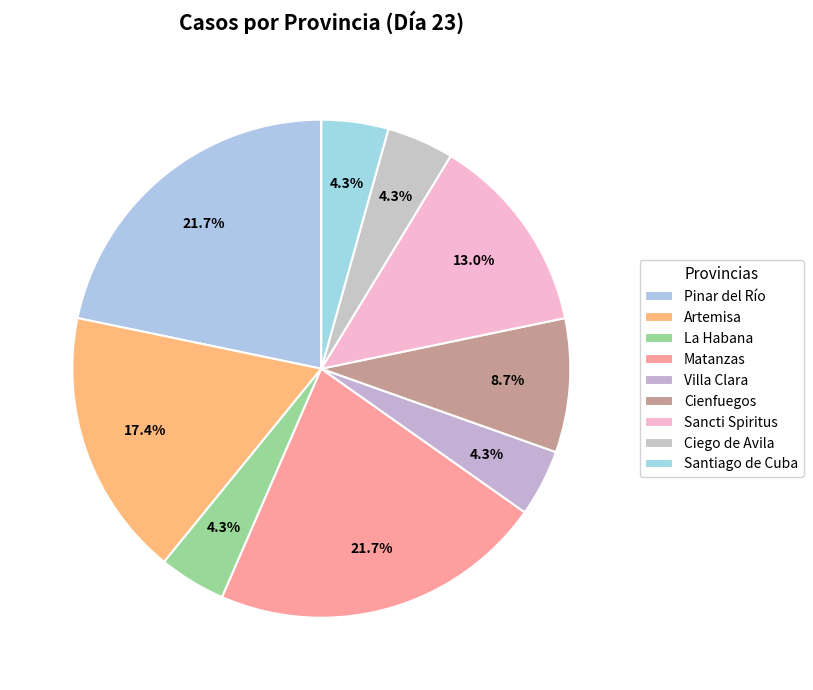

Do Matanzas and Villa Clara together represent more than half of the pie?

No